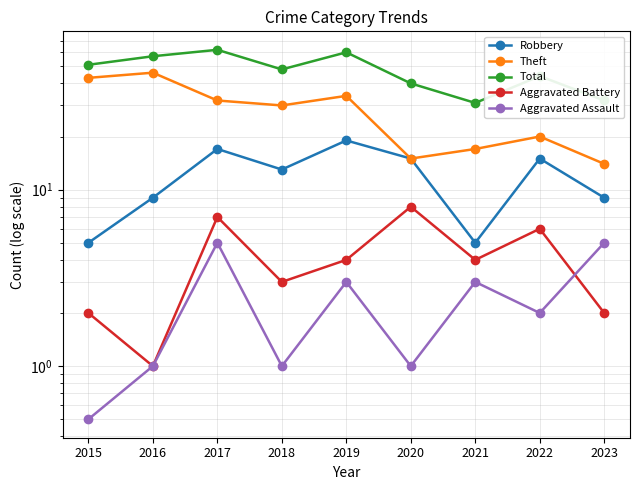

Does the chart have visible grid lines?

Yes